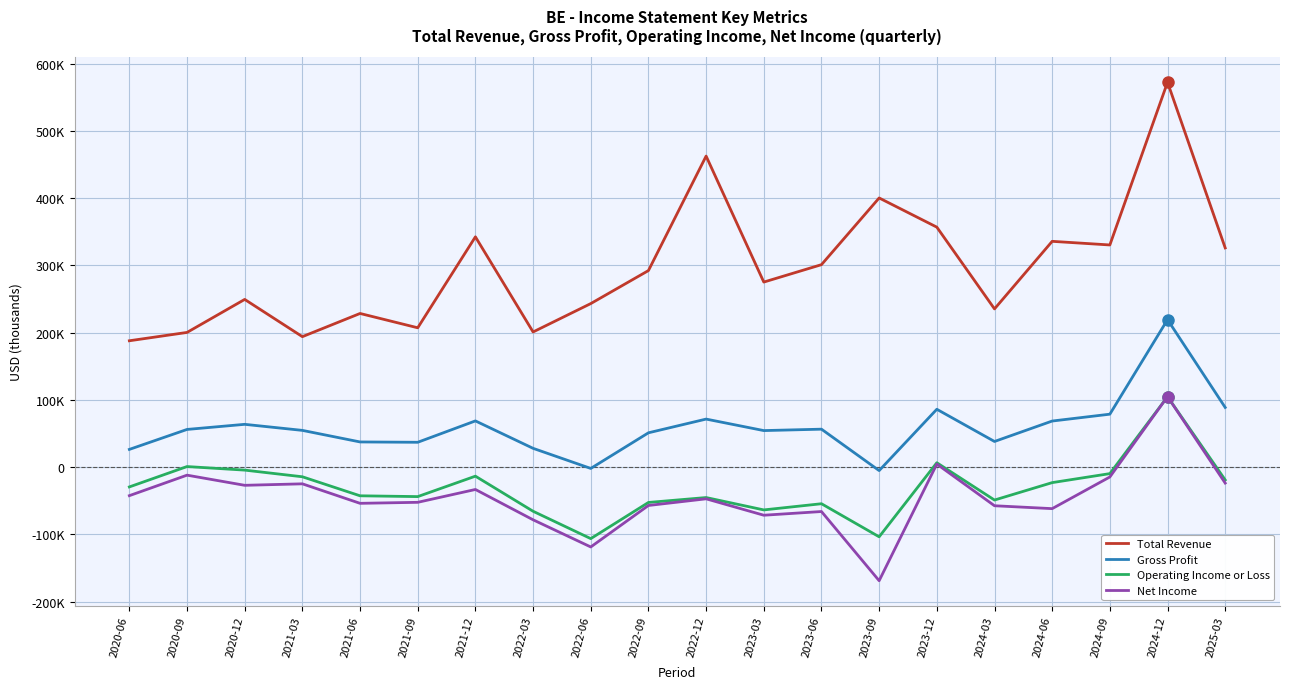

Where do Net Income and Operating Income or Loss first cross each other?

2024-09 and 2024-12